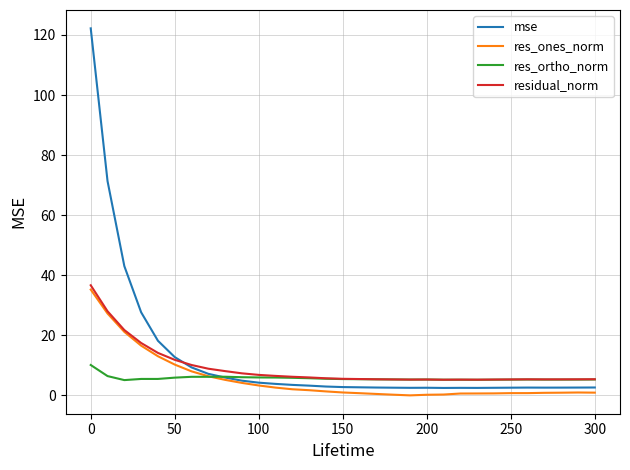

Does the chart have visible grid lines?

Yes